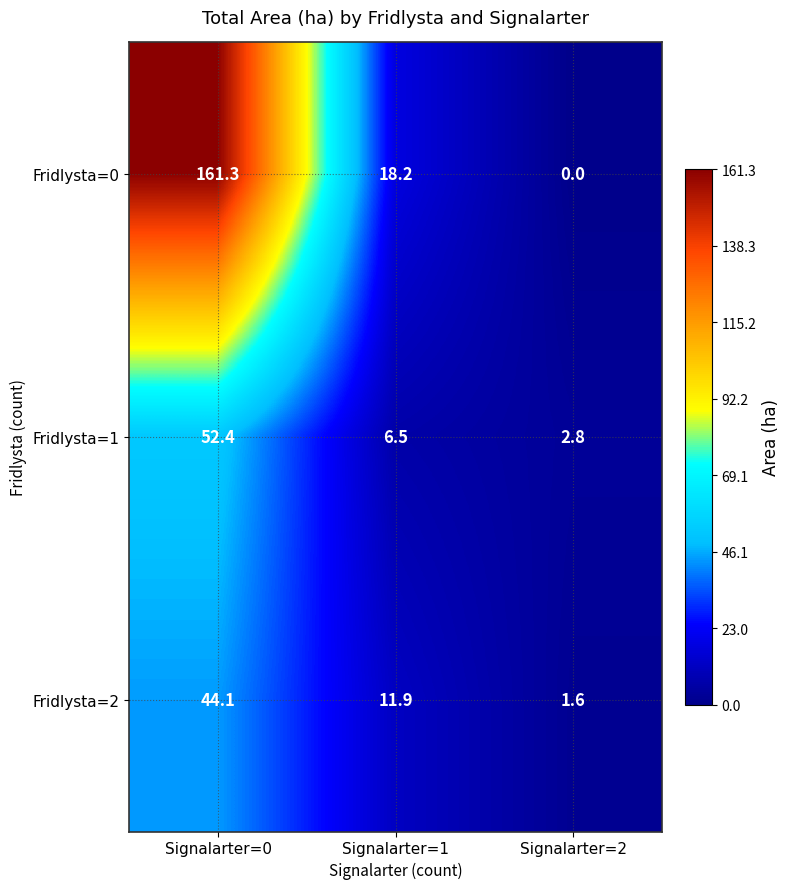

What is the difference between the Fridlysta=0 values at Signalarter=1 and Signalarter=2?

18.2